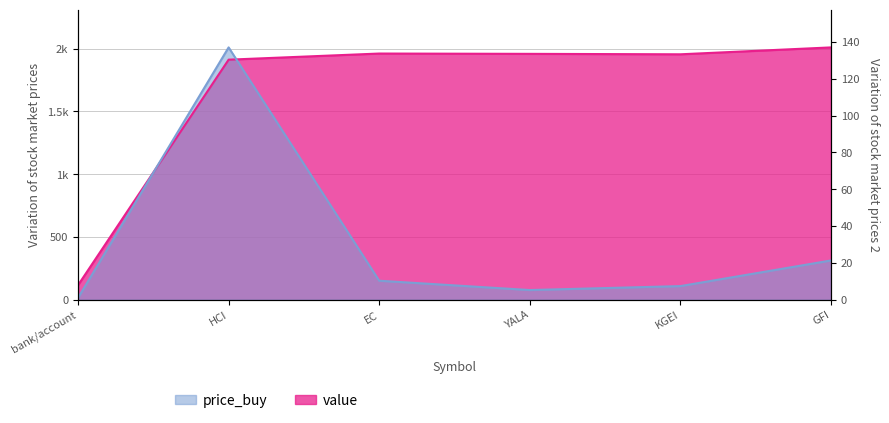

What are all the series names shown in the legend?

value, price_buy